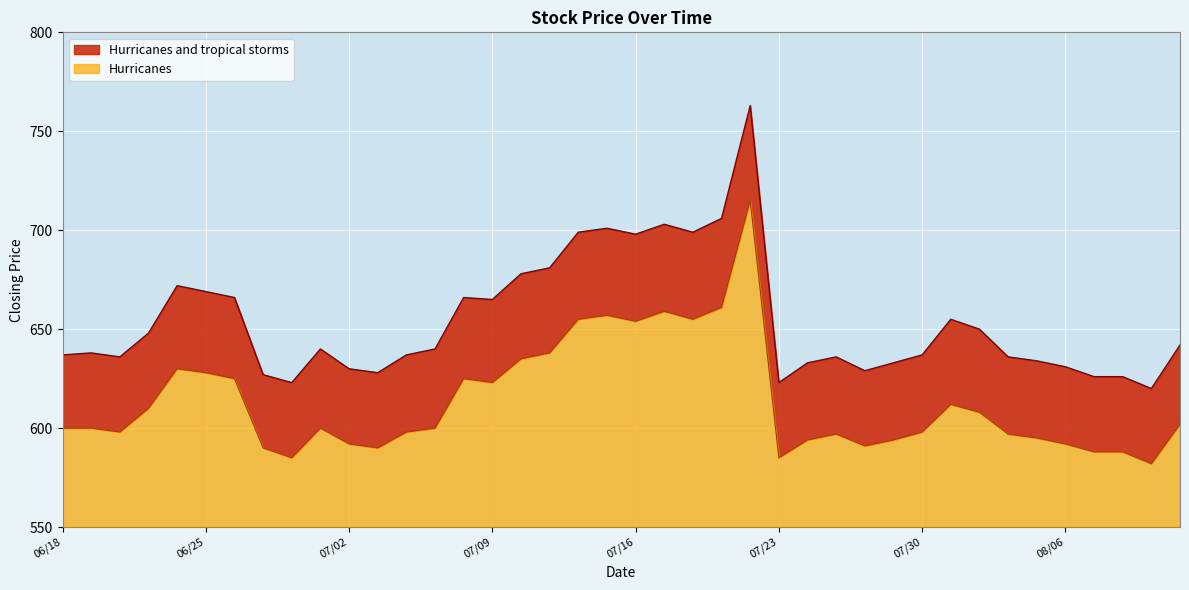

Does the chart display data point markers on the line(s)?

No